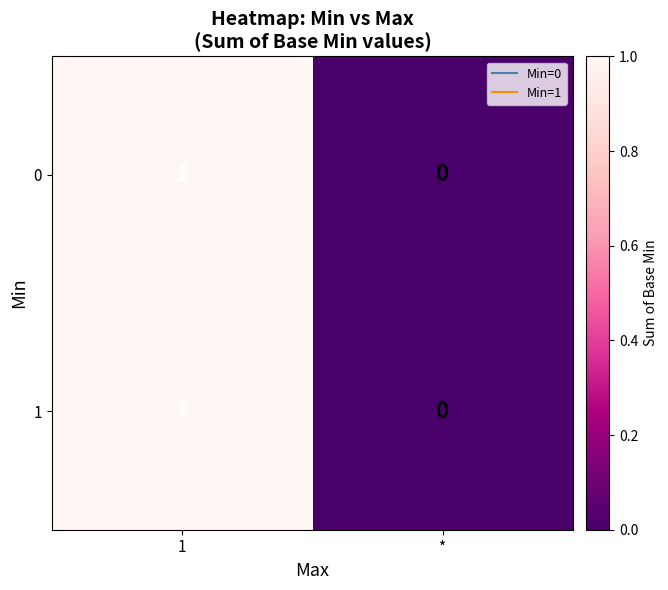

Is the value of 0 at * greater than the value of 1 at 1?

No